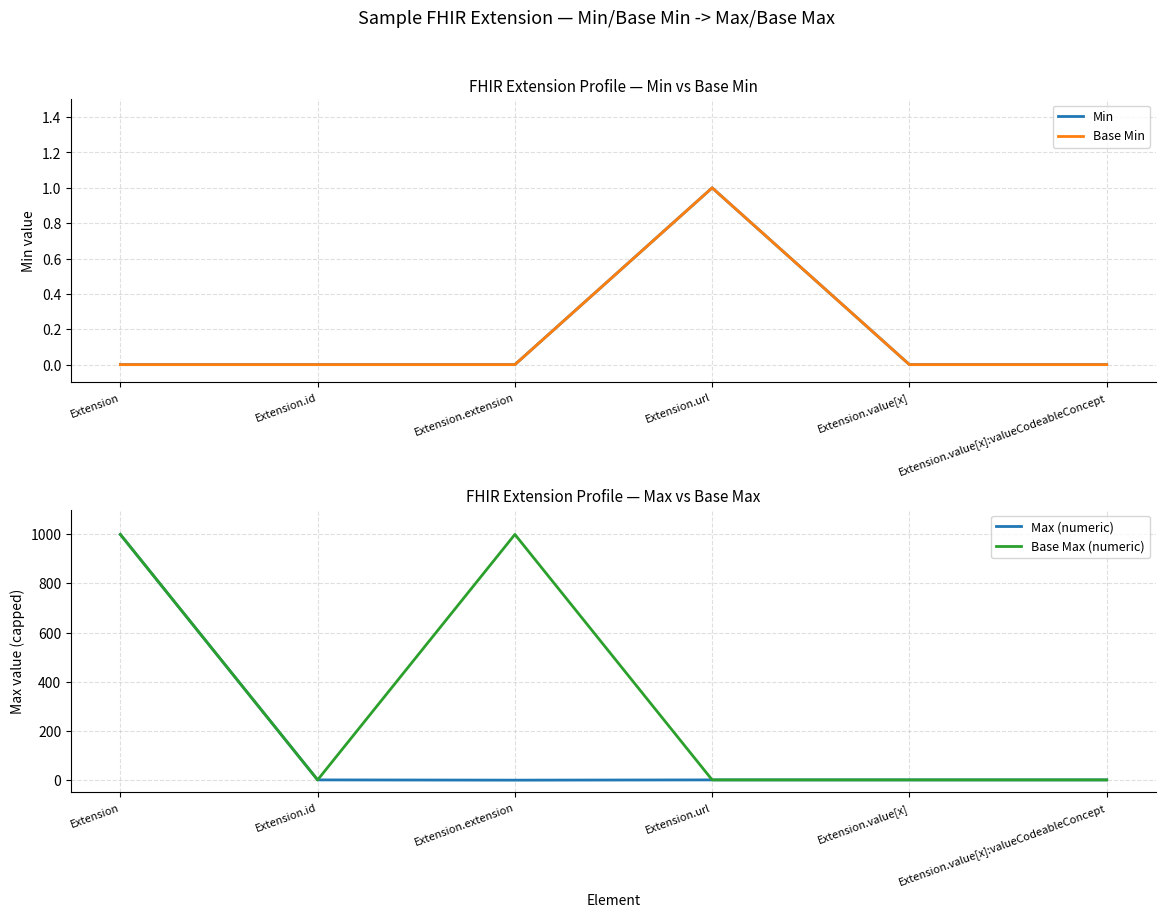

What is the difference between the maximum and minimum values in the Min series?

1